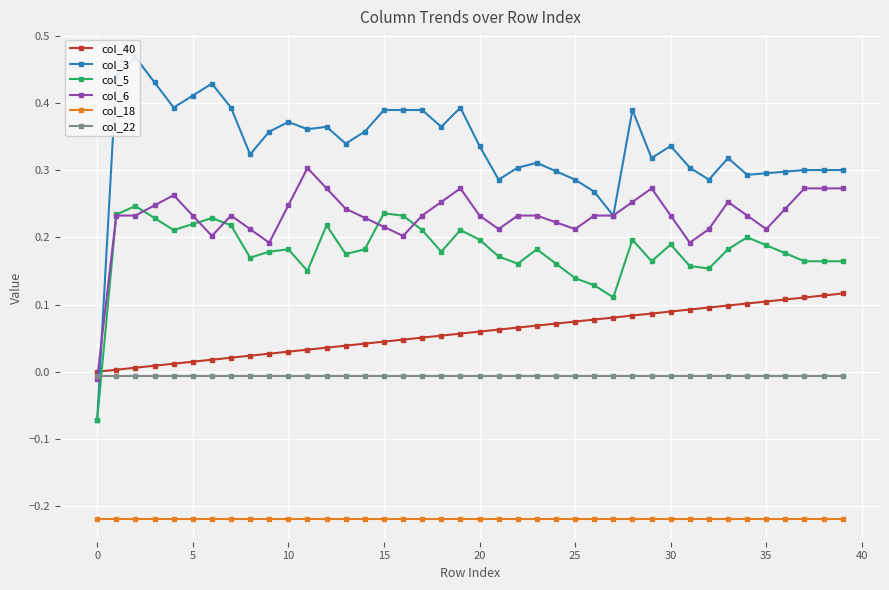

What is the sum of all col_40 values?

2.3